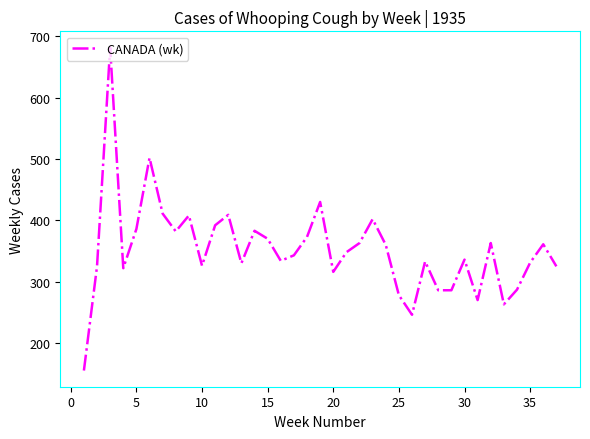

What is the difference between the maximum and minimum values?

527